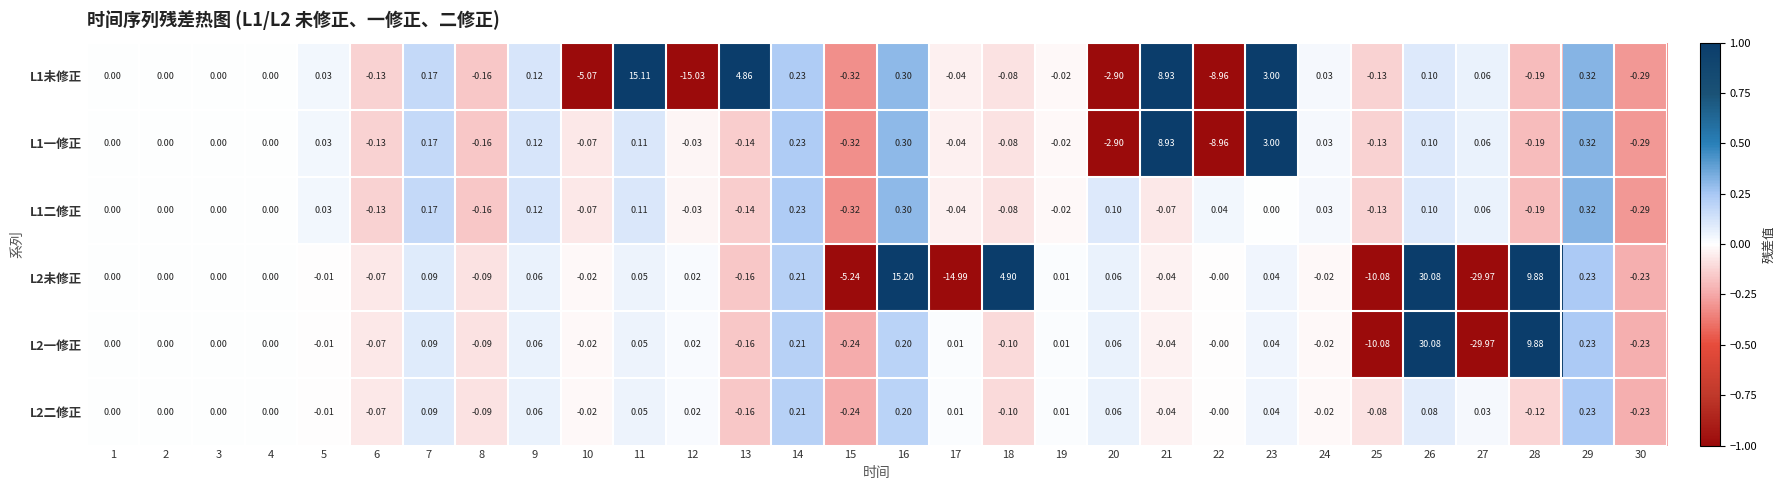

How many data points does each series have?

30